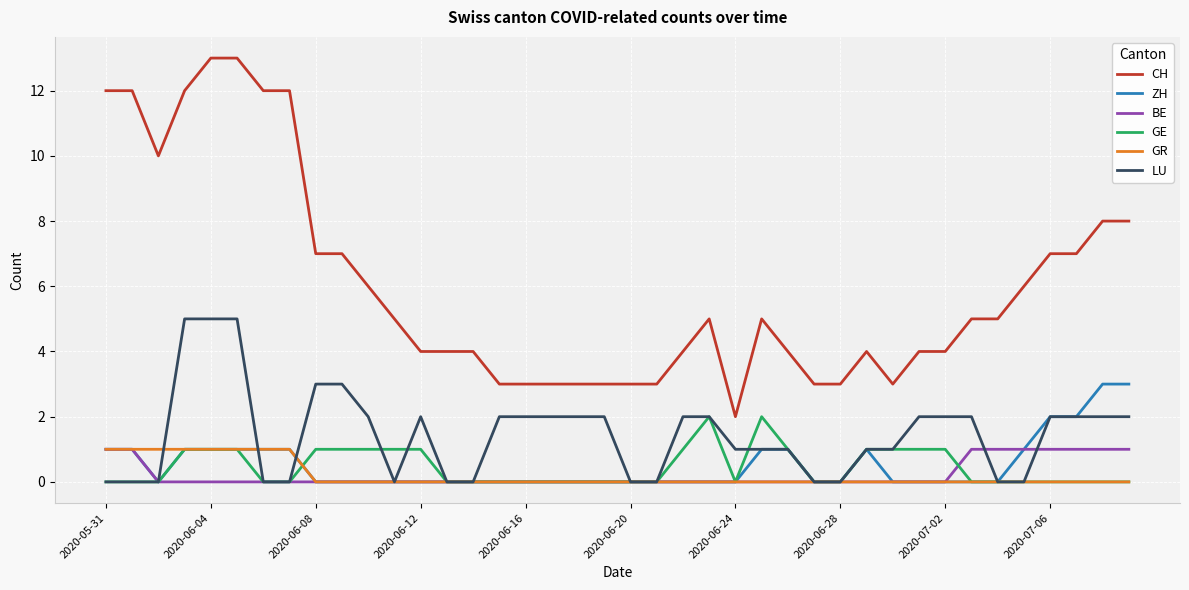

Which series has the largest total across all categories?

CH